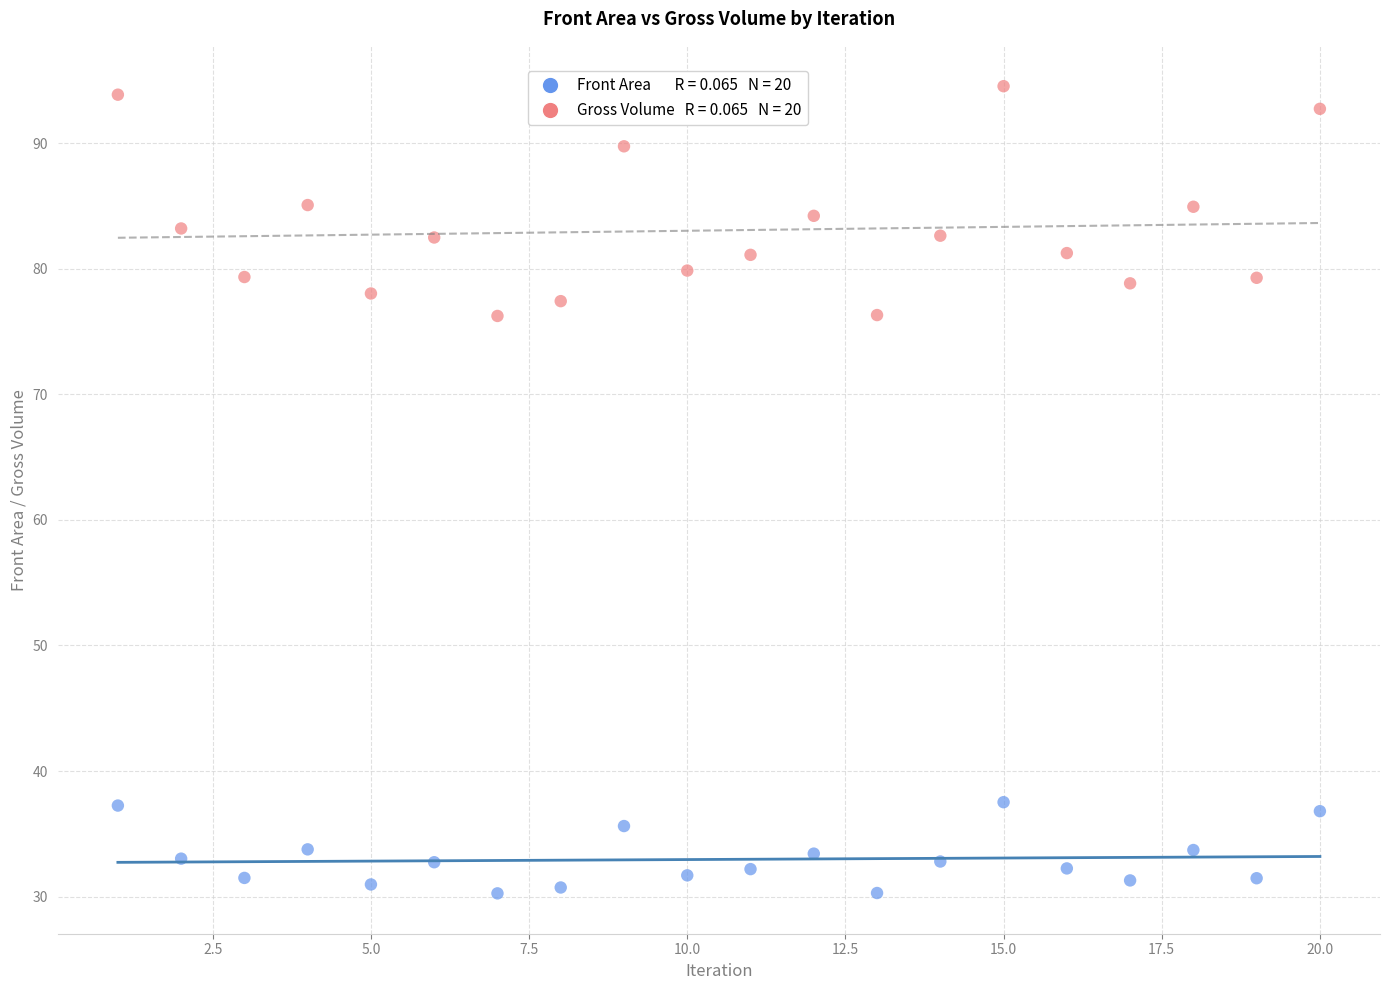

Across all data points, what is the range of X values (max minus min)?

19.0